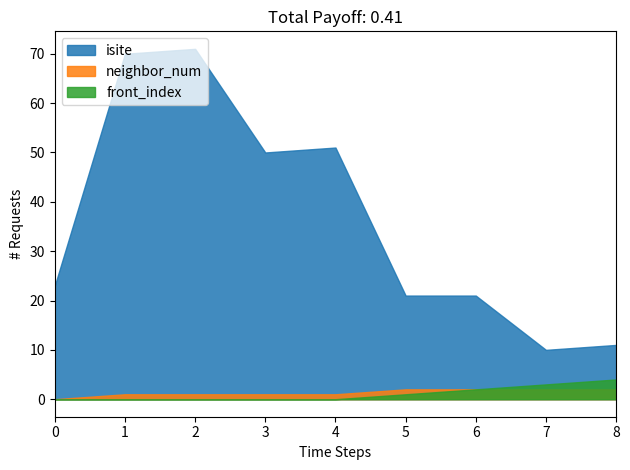

What is the difference between the maximum and second lowest values in the neighbor_num series?

1